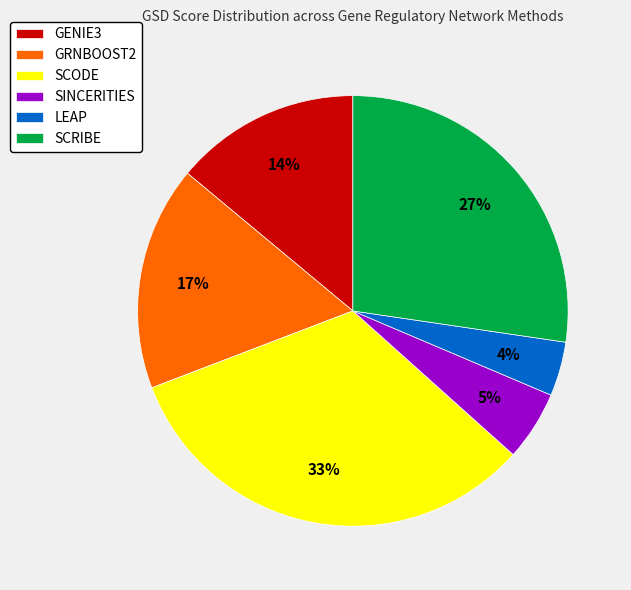

How many slices are in this pie chart?

6